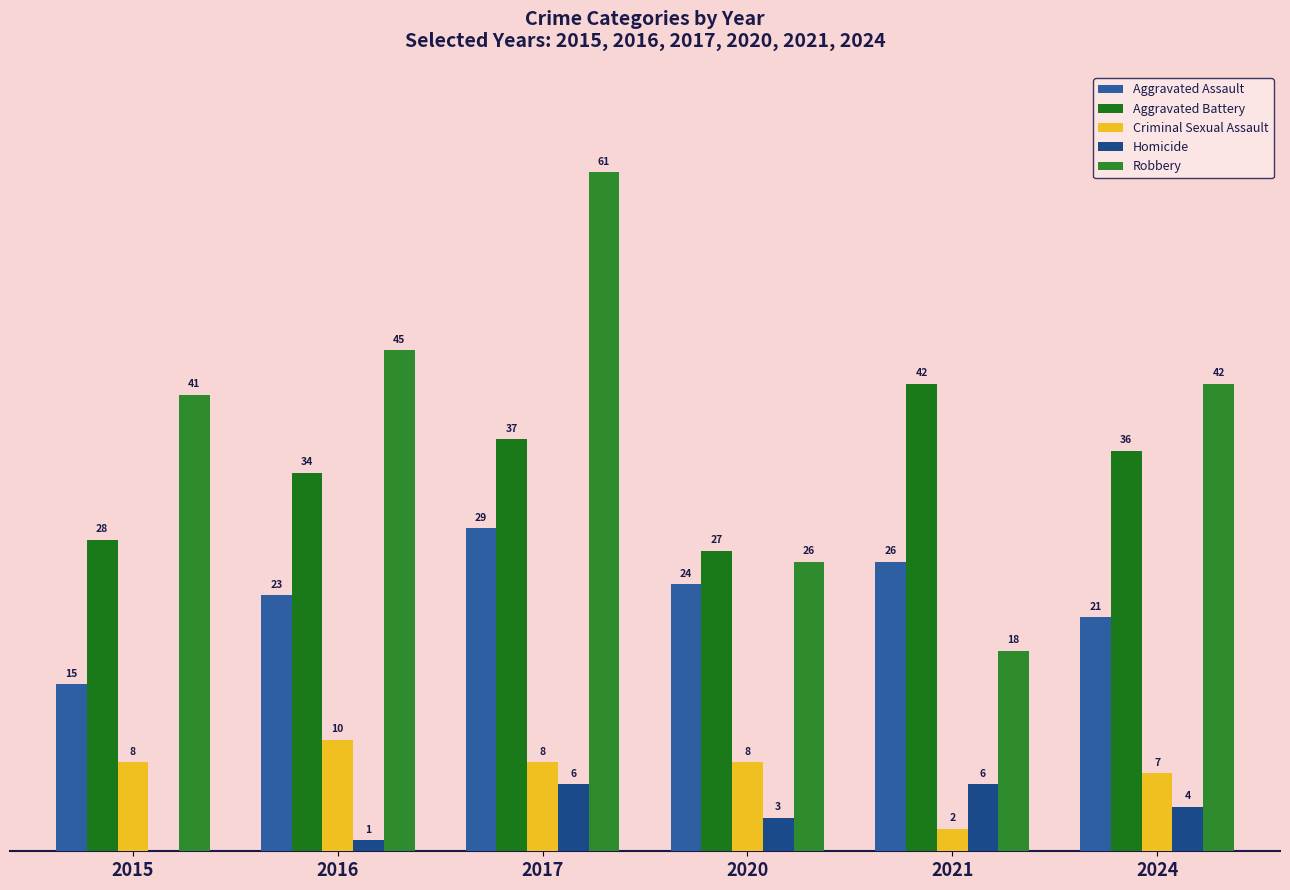

Are the bars horizontal?

No